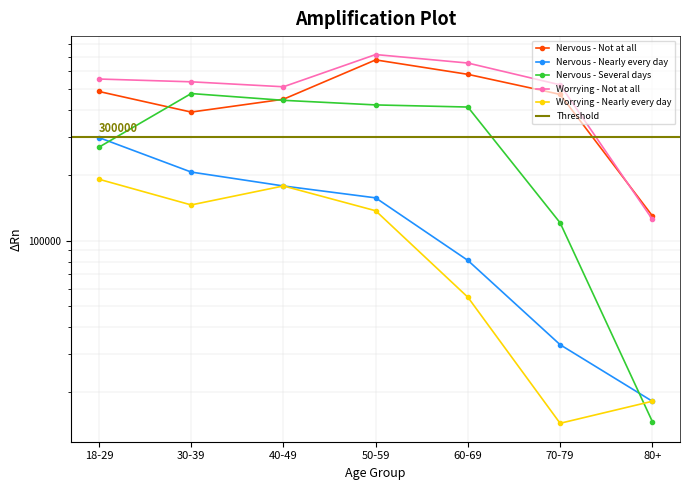

What is the minimum value shown in the chart?

14428